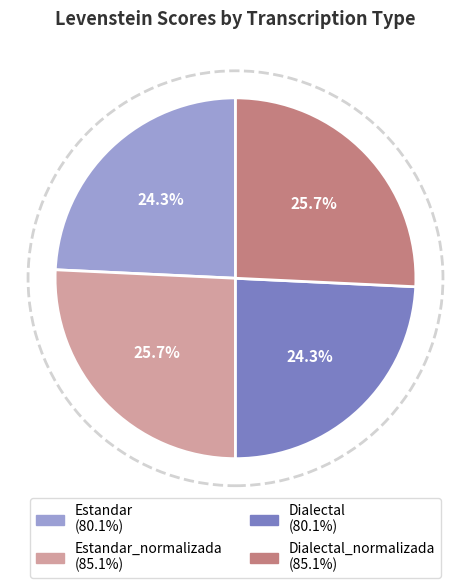

Is there any slice that represents more than half of the pie?

No